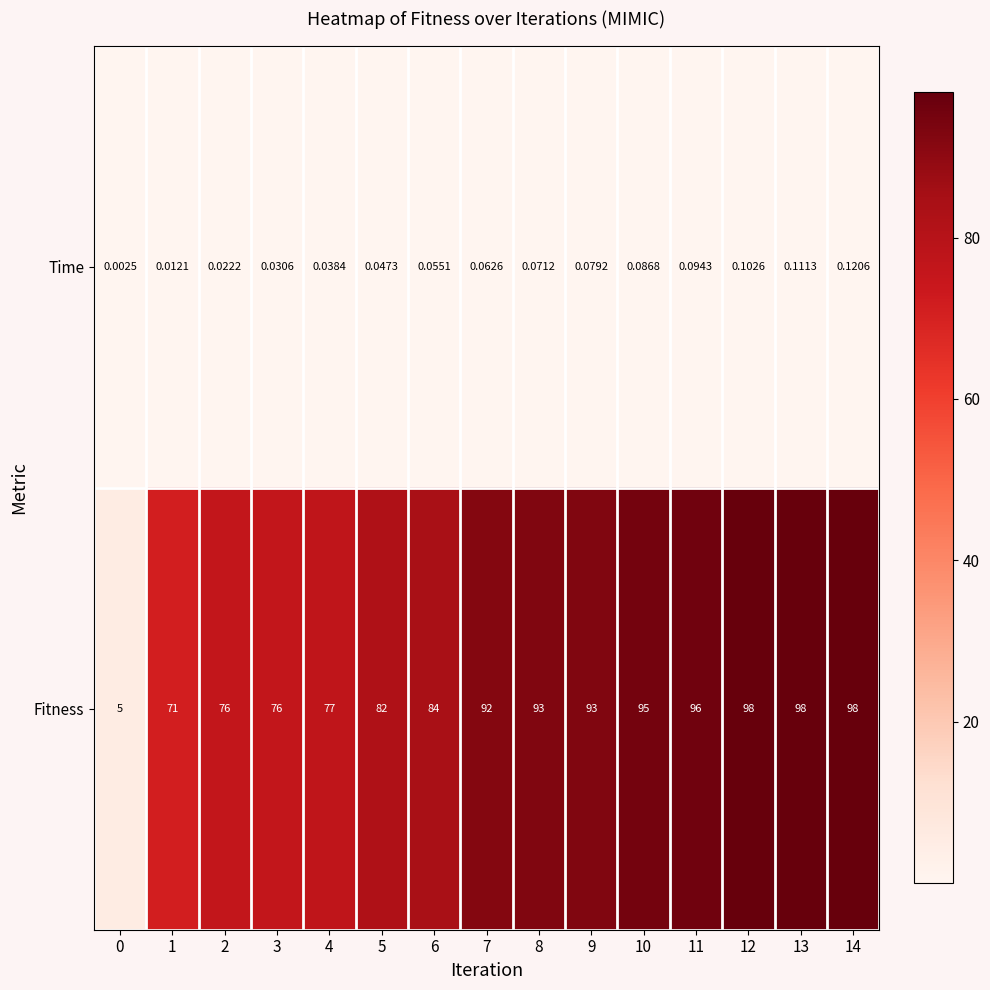

Which series has the largest range (max minus min)?

Fitness